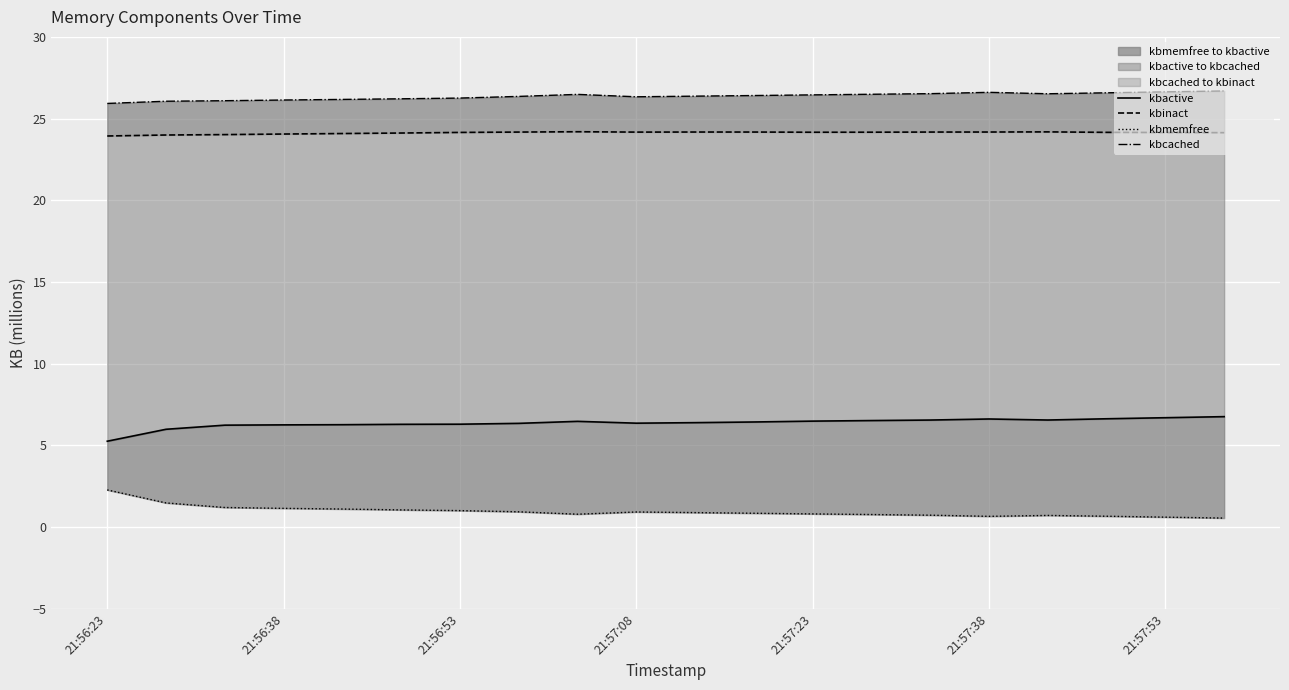

What is the difference between the highest and lowest values at 21:57:38?

25.9